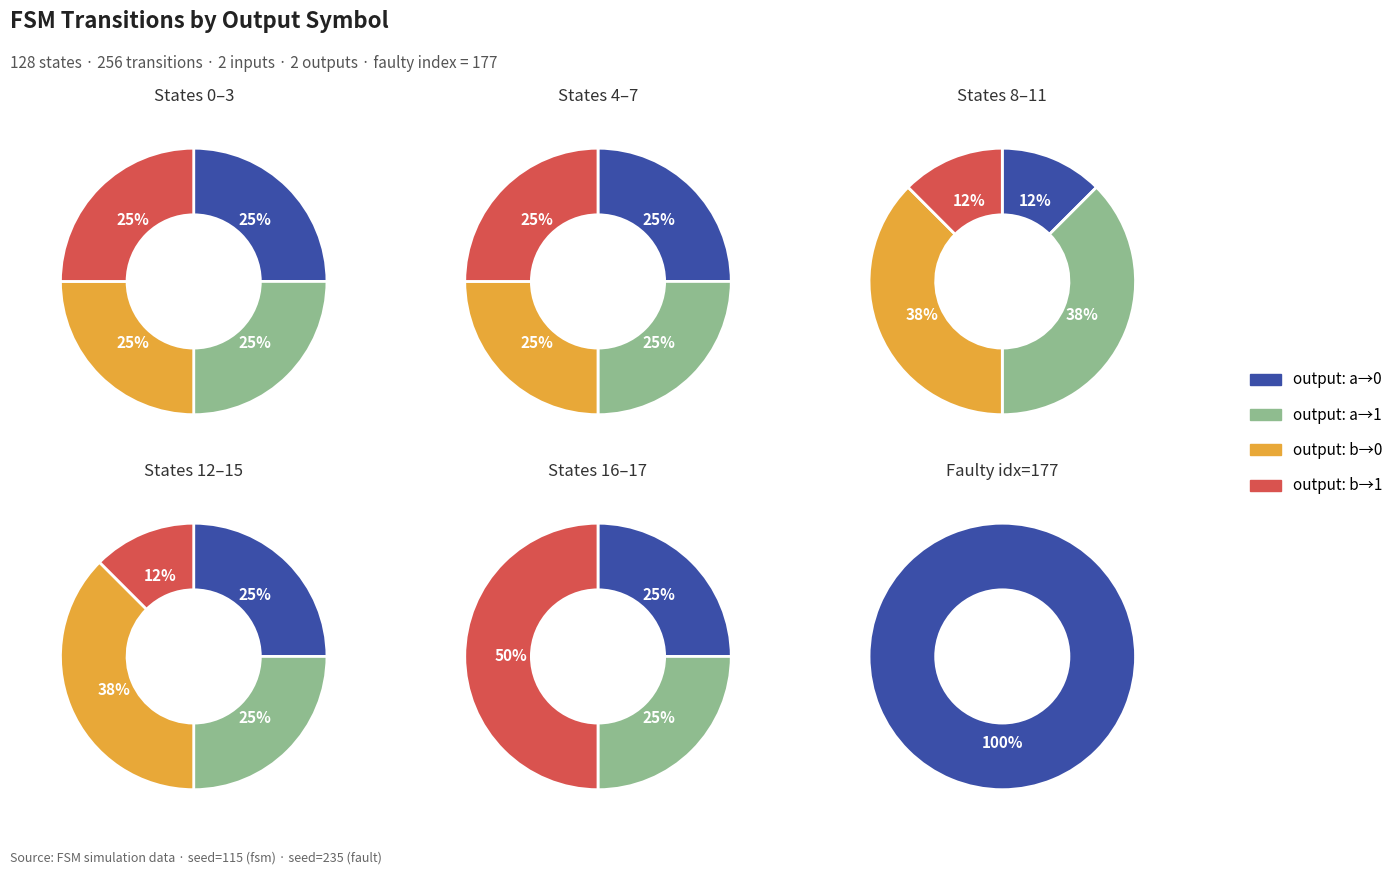

The 4 slice represents 10% of the pie. True or false?

False